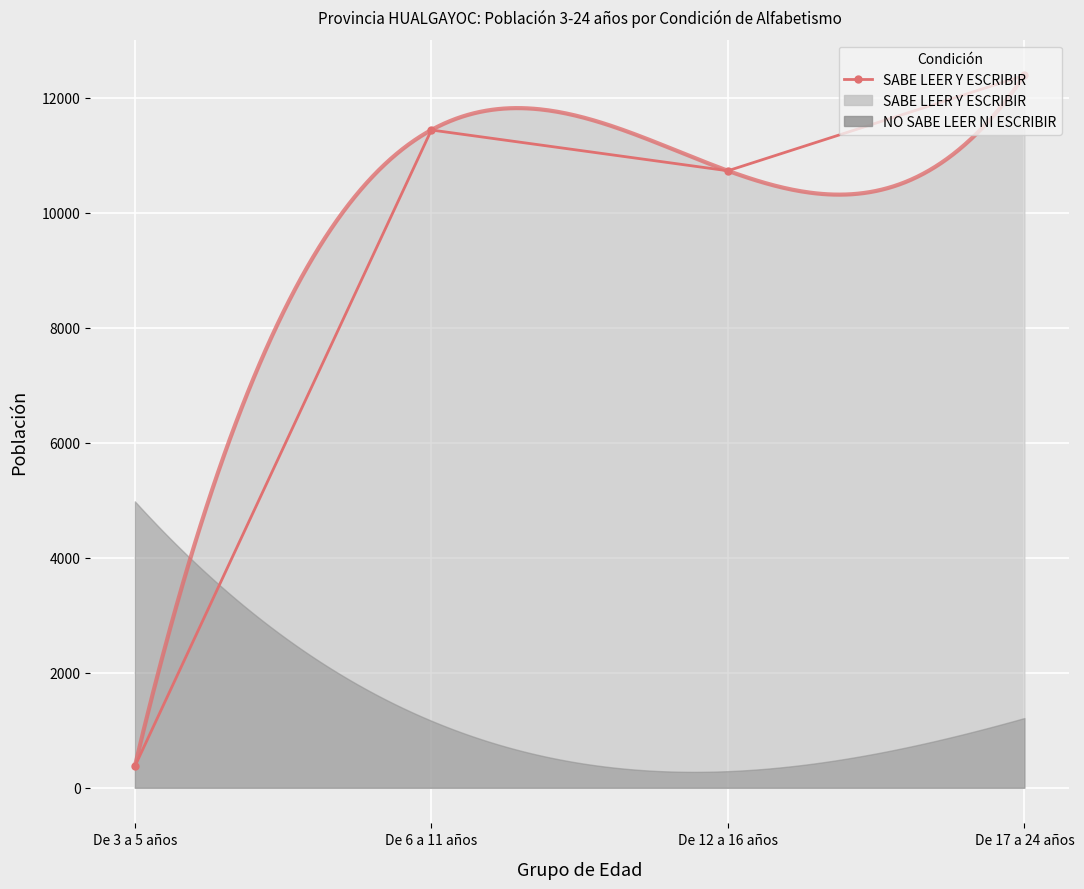

Where is the data nearest to the value 6379?

De 12 a 16 años